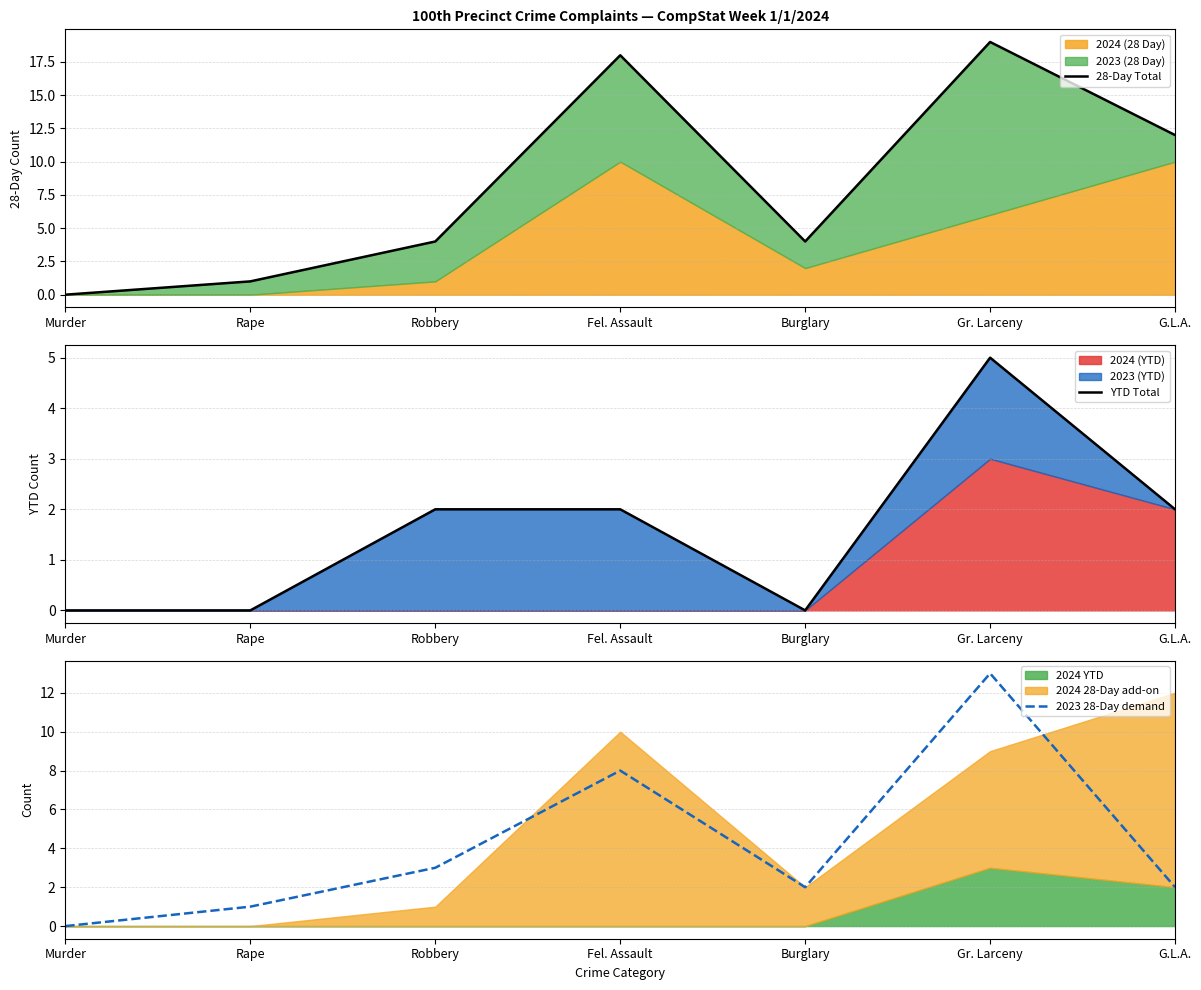

Which series has the largest total across all categories?

28-Day Total